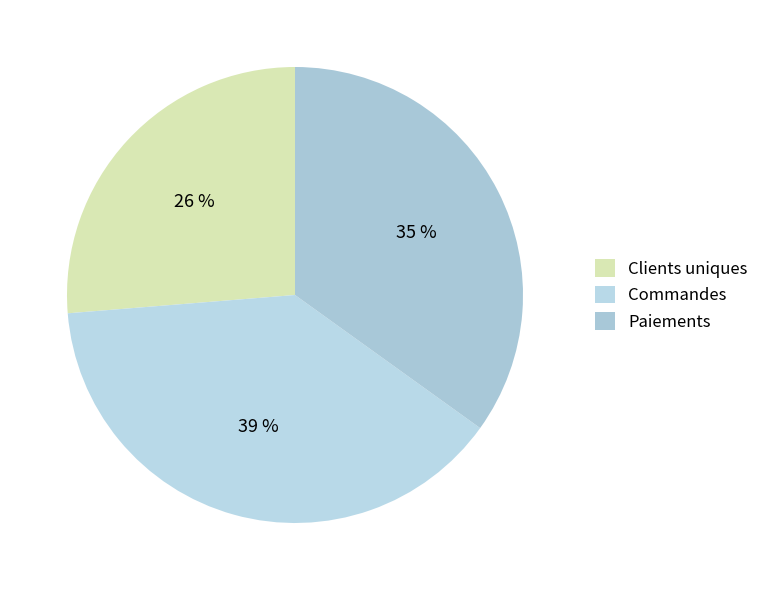

To the nearest percent, what is the average slice percentage?

33%